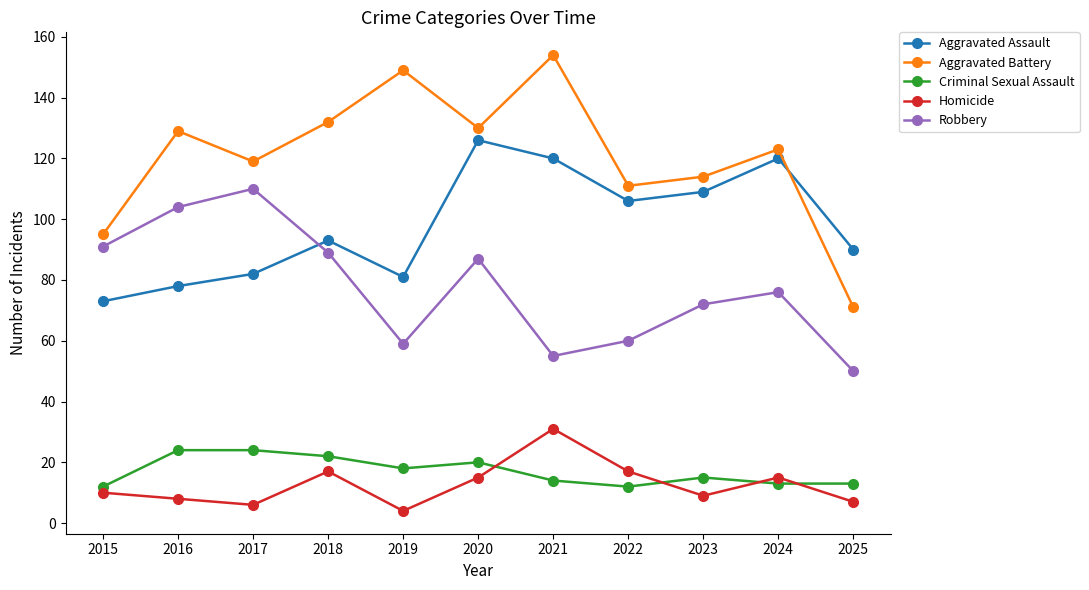

Reading left to right, transcribe all the data shown in this chart.

Aggravated Assault: 2015=73	2016=78	2017=82	2018=93	2019=81	2020=126	2021=120	2022=106	2023=109	2024=120	2025=90
Aggravated Battery: 2015=95	2016=129	2017=119	2018=132	2019=149	2020=130	2021=154	2022=111	2023=114	2024=123	2025=71
Criminal Sexual Assault: 2015=12	2016=24	2017=24	2018=22	2019=18	2020=20	2021=14	2022=12	2023=15	2024=13	2025=13
Homicide: 2015=10	2016=8	2017=6	2018=17	2019=4	2020=15	2021=31	2022=17	2023=9	2024=15	2025=7
Robbery: 2015=91	2016=104	2017=110	2018=89	2019=59	2020=87	2021=55	2022=60	2023=72	2024=76	2025=50